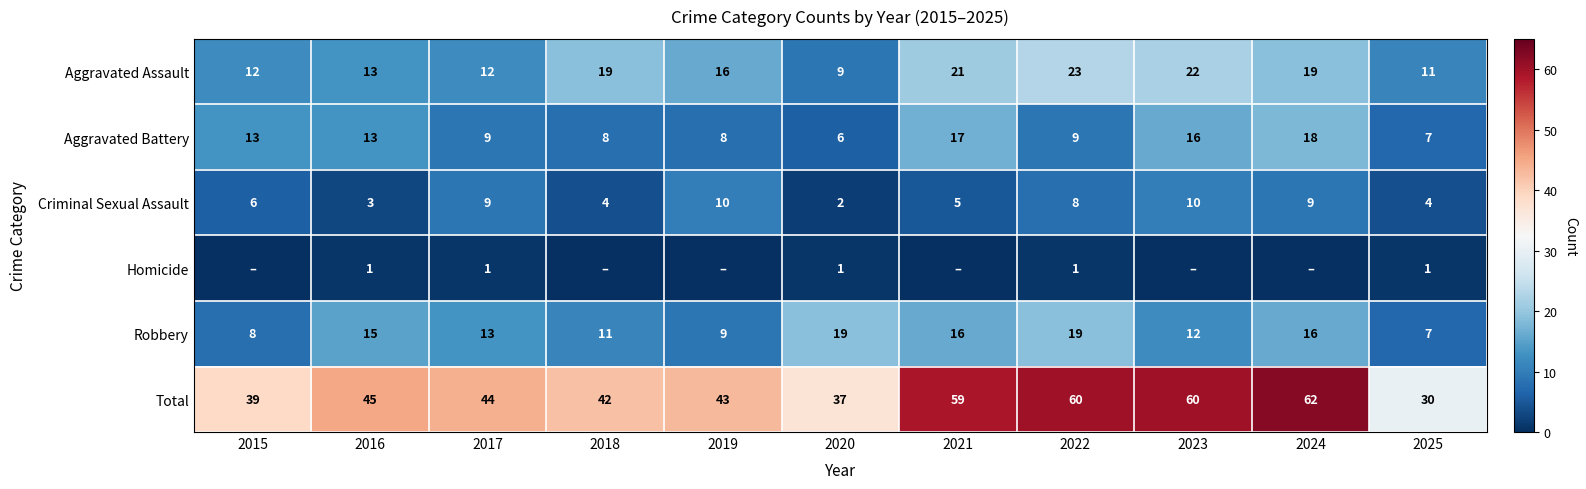

At which category is the sum across all series the highest?

2024